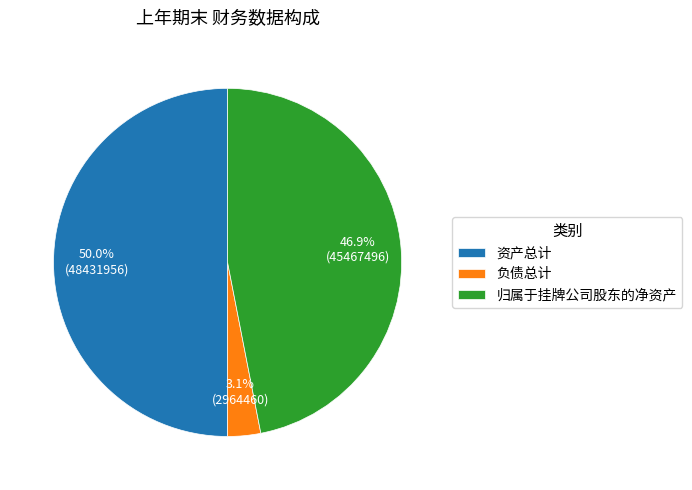

What percentage is the 归属于挂牌公司股东的净资产 slice, to the nearest percent?

47%